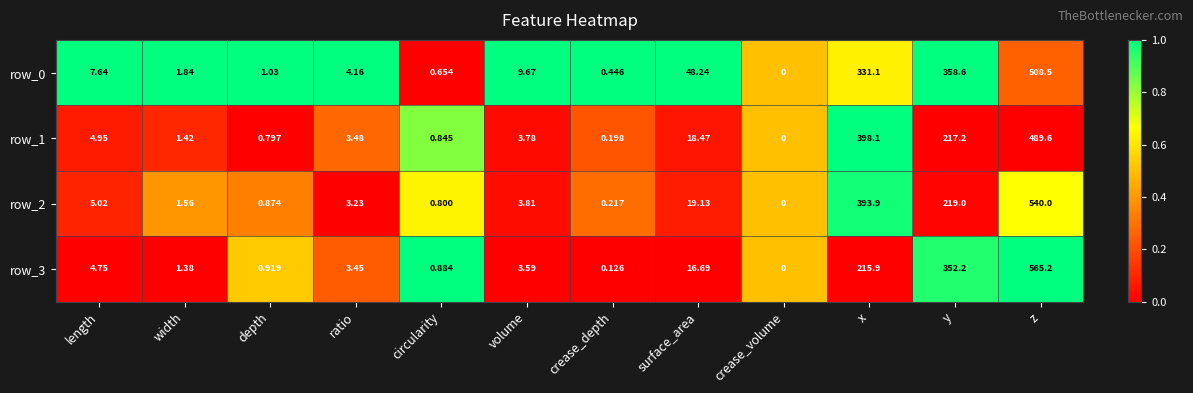

Which series has the largest range (max minus min)?

row_3